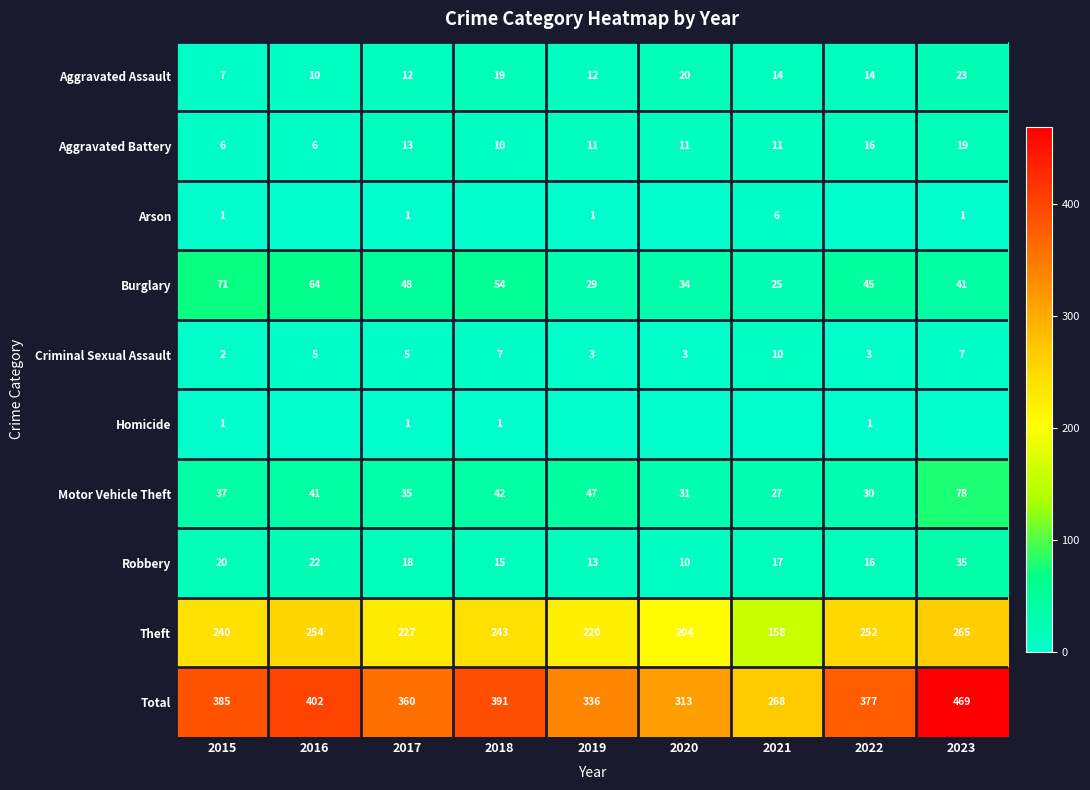

At which category is the sum across all series the highest?

2023